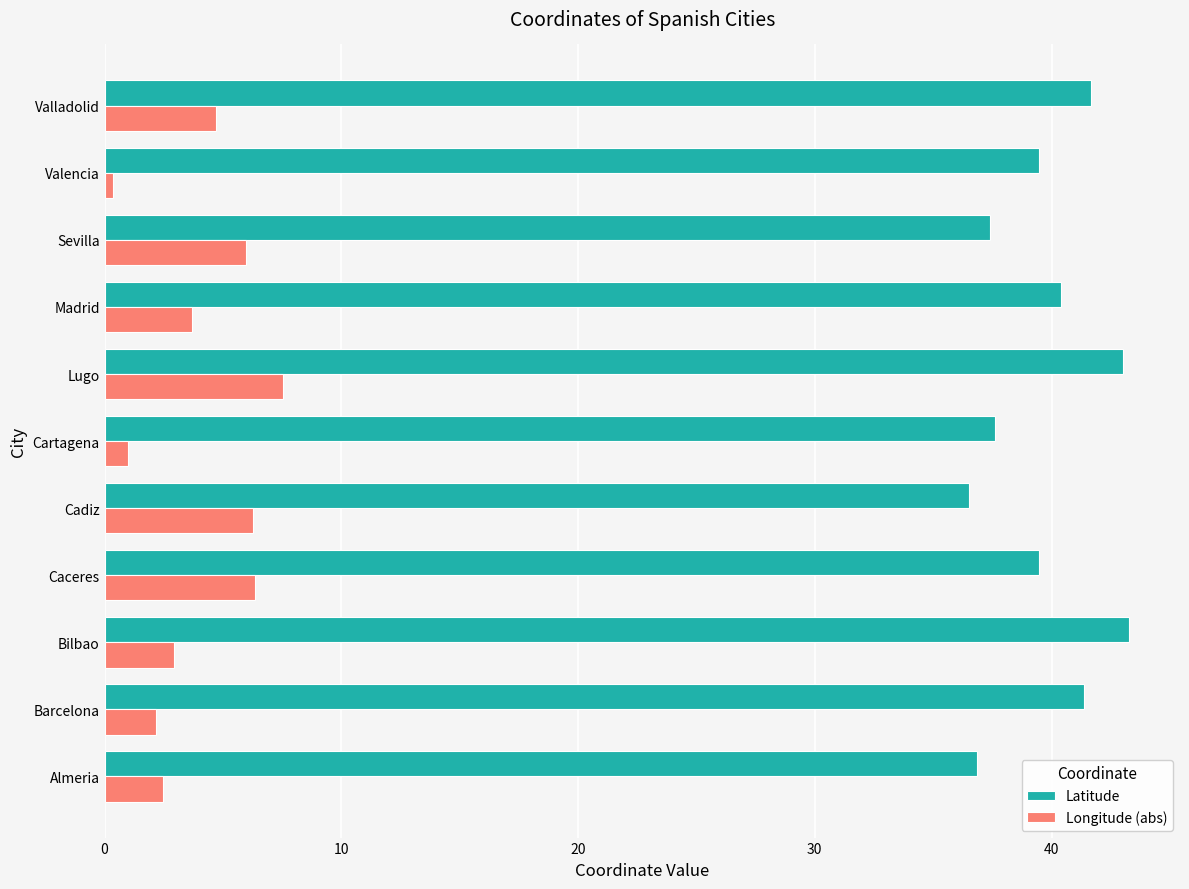

At which category is the sum across all series the highest?

Lugo